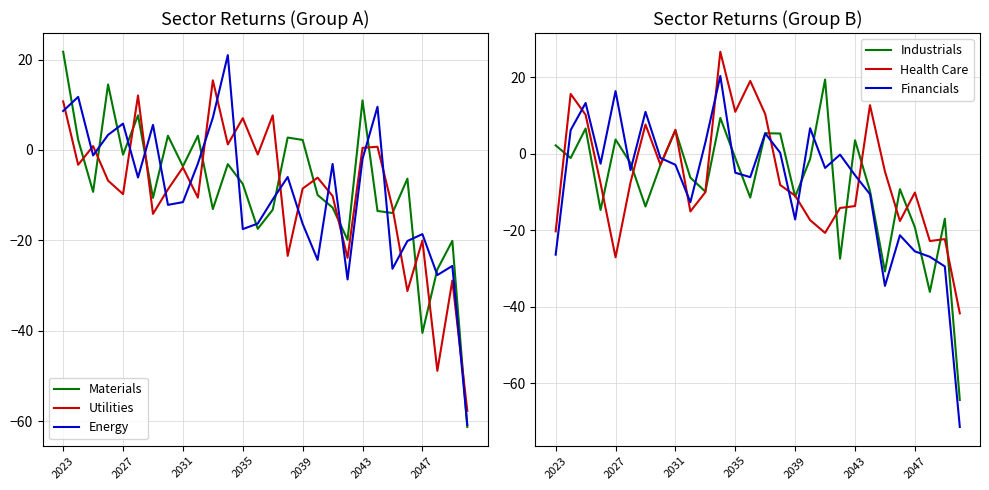

What is the maximum value for Health Care?

26.6